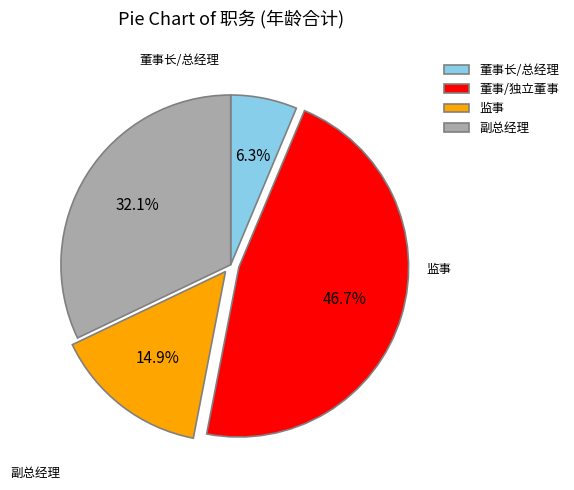

Which has a higher value, 董事/独立董事 or 董事长/总经理?

董事/独立董事